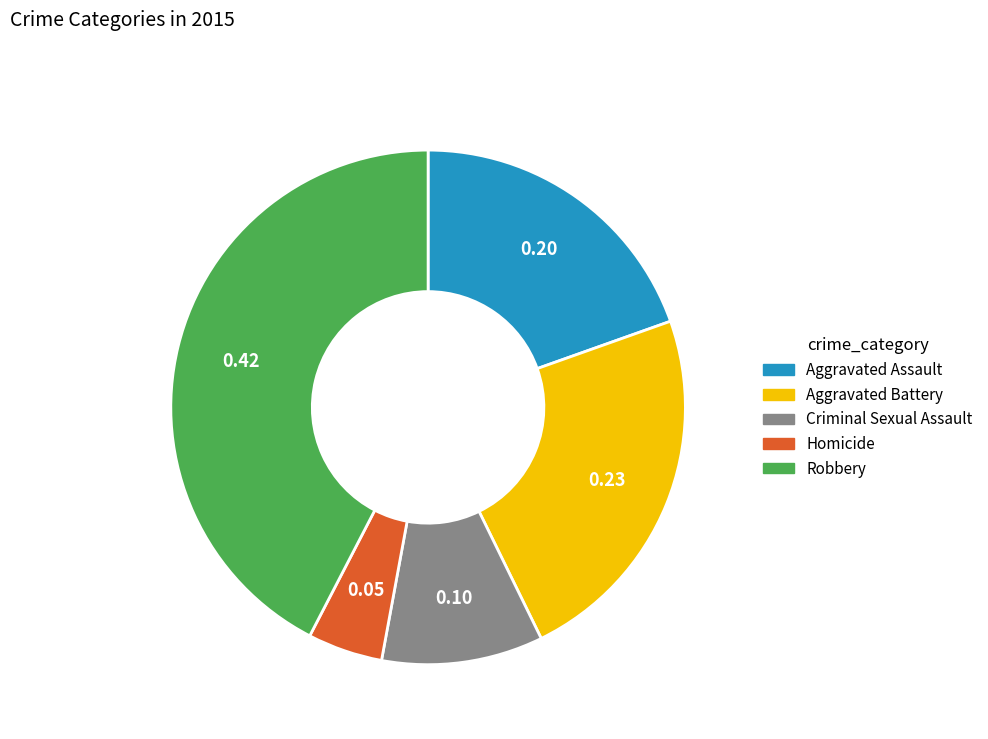

Is there any slice that represents more than half of the pie?

No